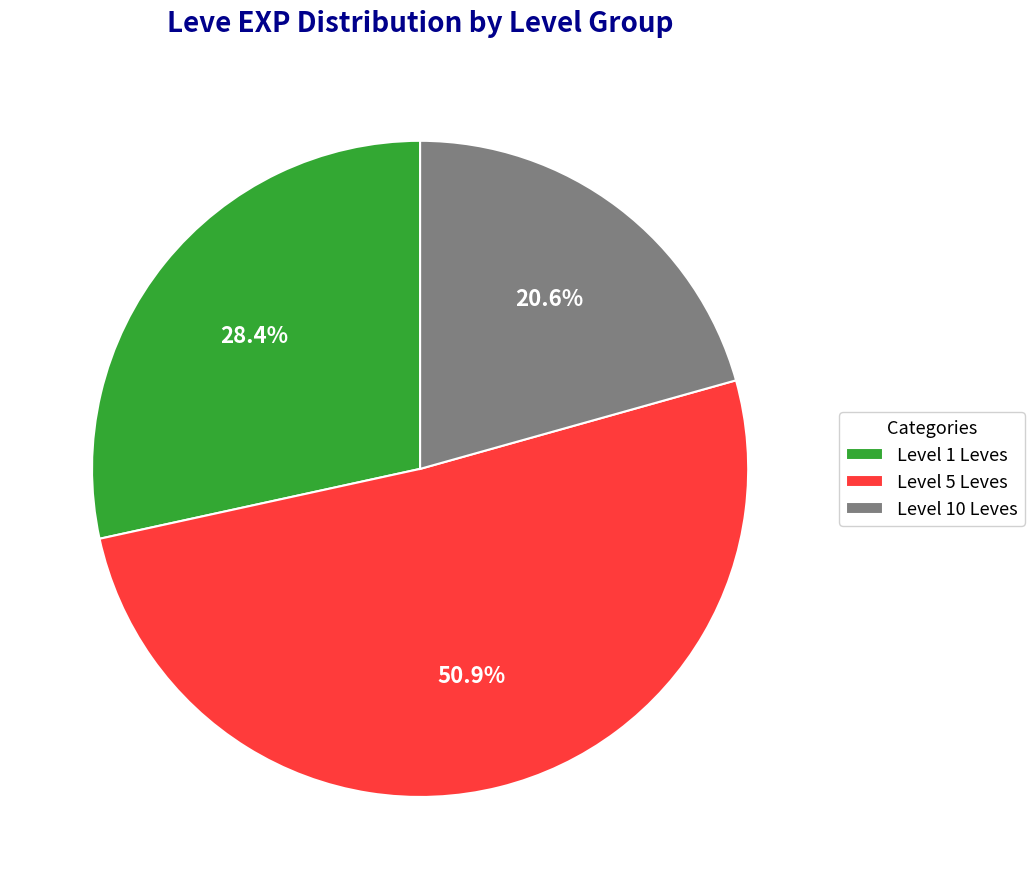

How many segments does this pie chart have?

3